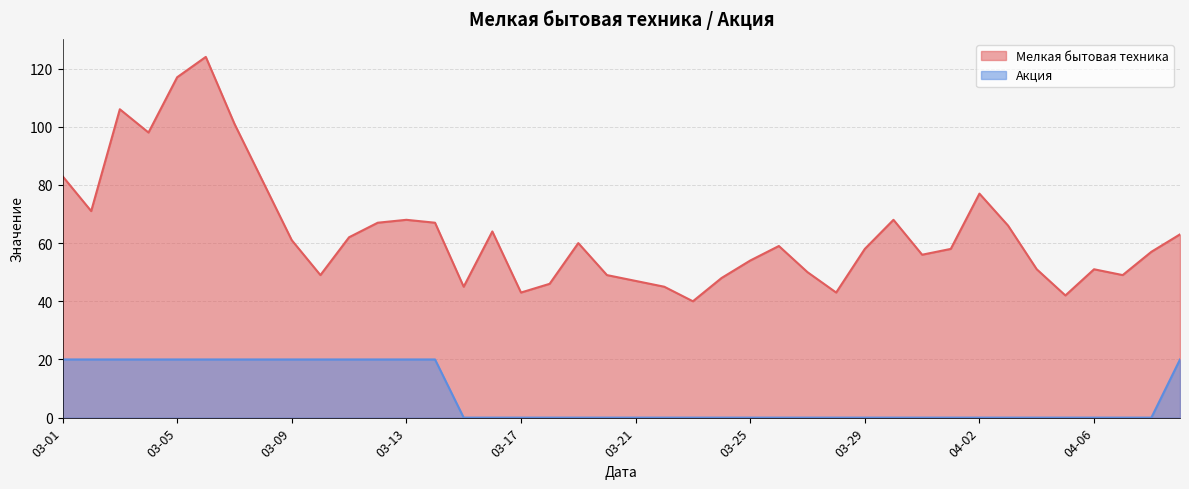

What are all the series names shown in the legend?

Мелкая бытовая техника, Акция